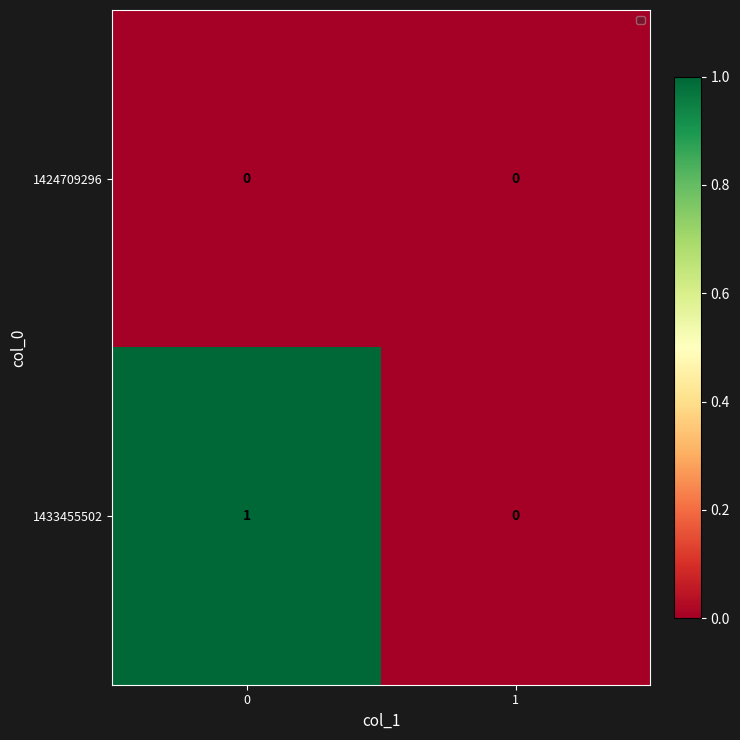

Which series has the largest total across all categories?

1433455502